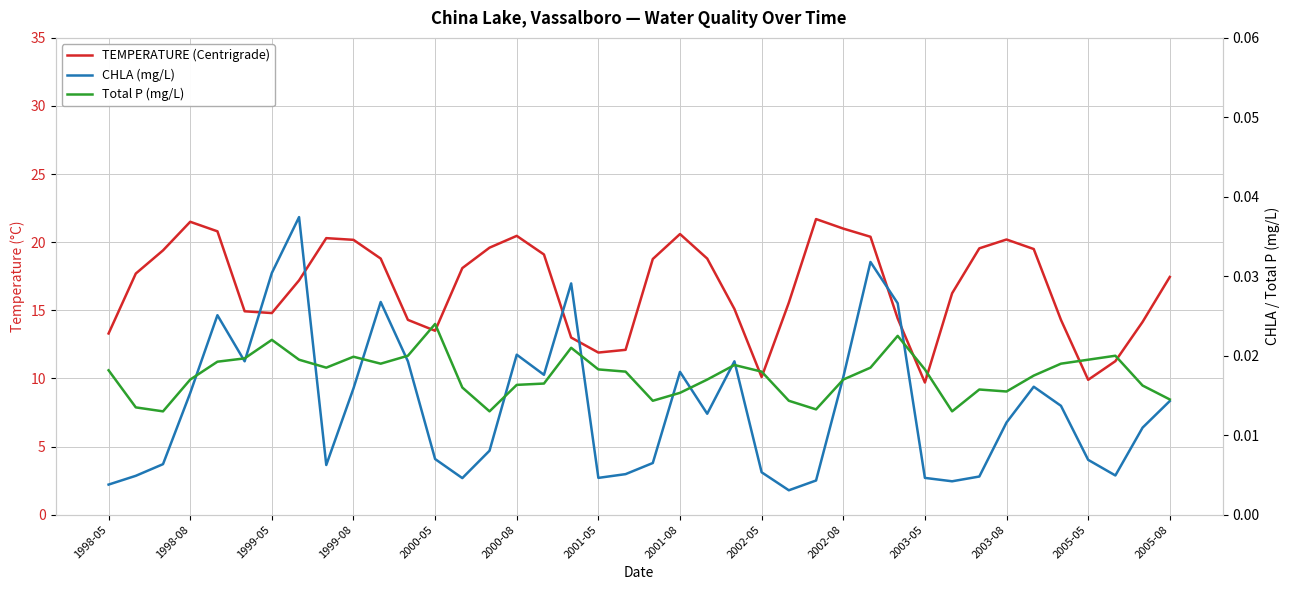

At how many categories does at least one series exceed 1?

40